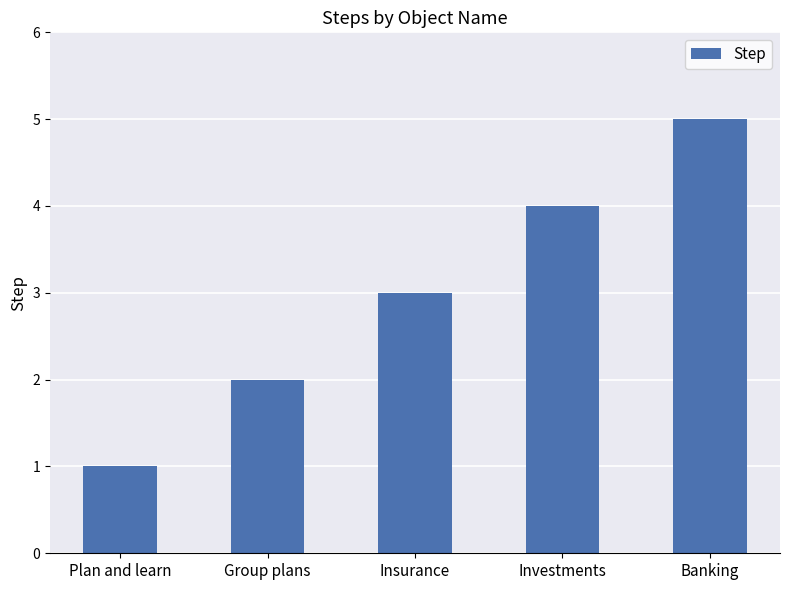

Reading right to left, what are all the values shown in this chart?

Banking=5	Investments=4	Insurance=3	Group plans=2	Plan and learn=1